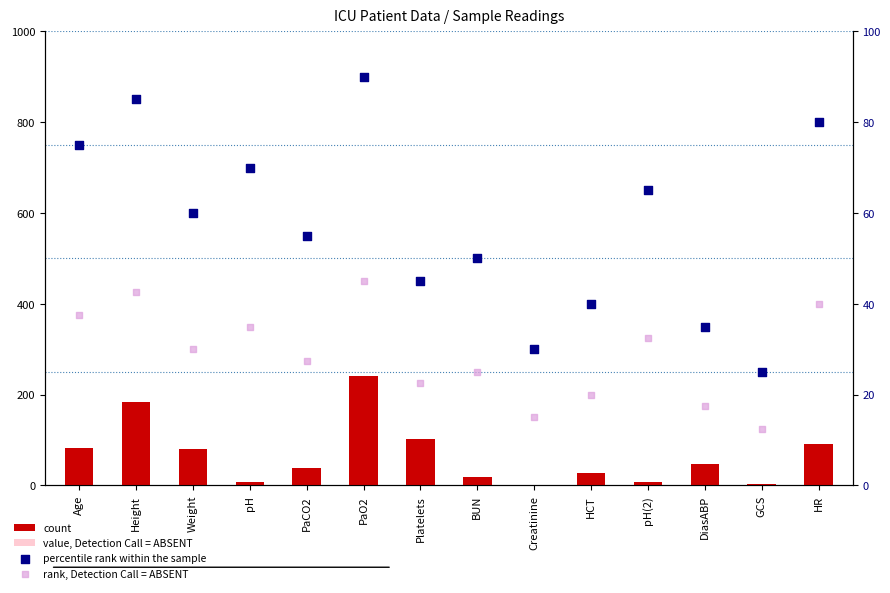

Which series has the largest total across all categories?

count